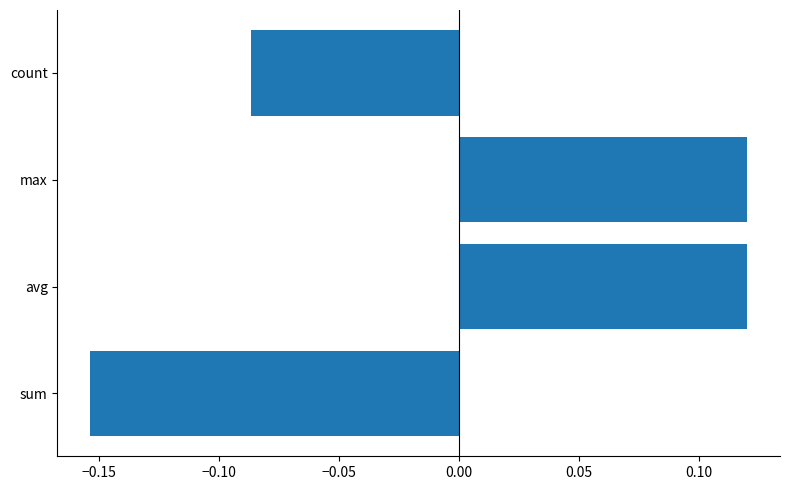

What is the difference between the maximum and minimum values?

0.3